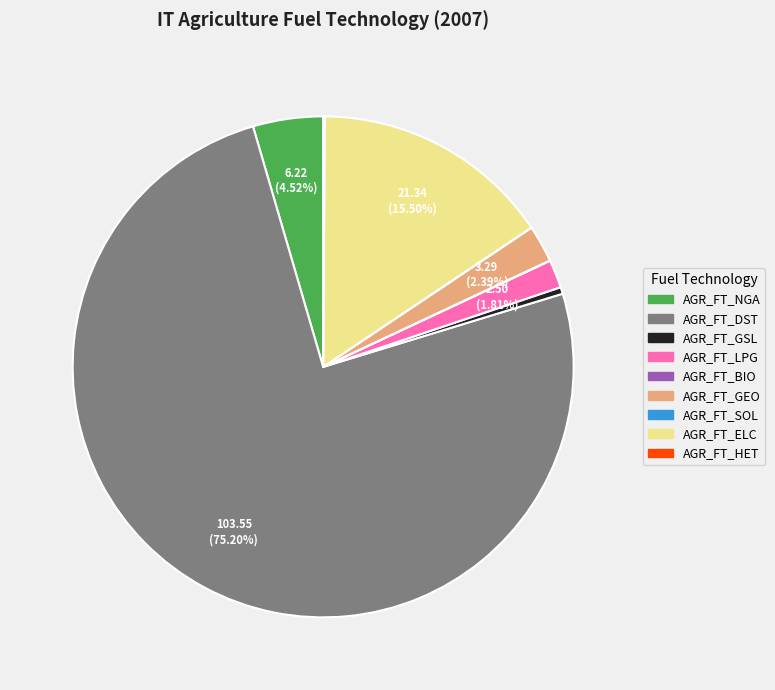

Approximately how many times larger is the value at AGR_FT_DST compared to AGR_FT_GEO?

31.5